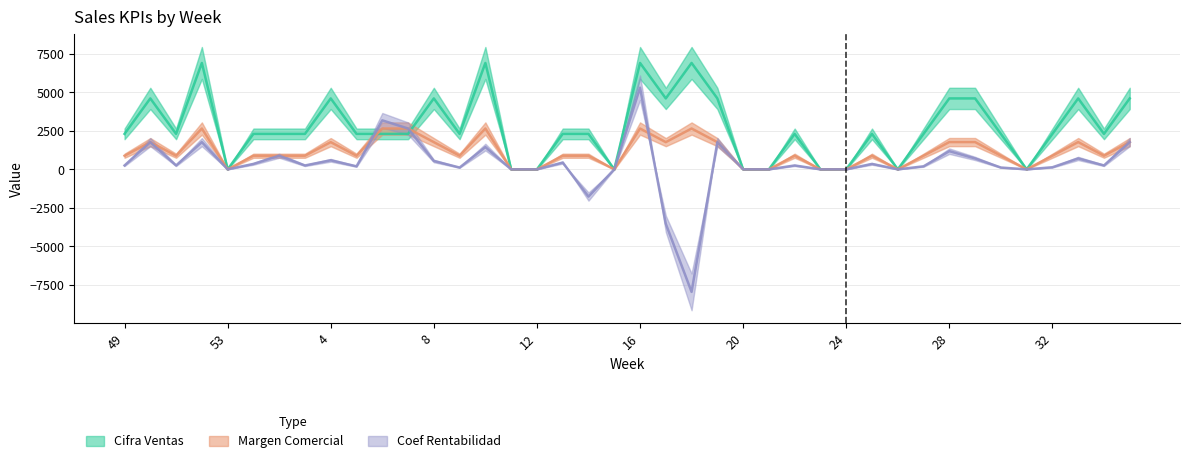

What is the sum of the KPI_MARGEN_COMERCIAL values at 49 and 34?

1768